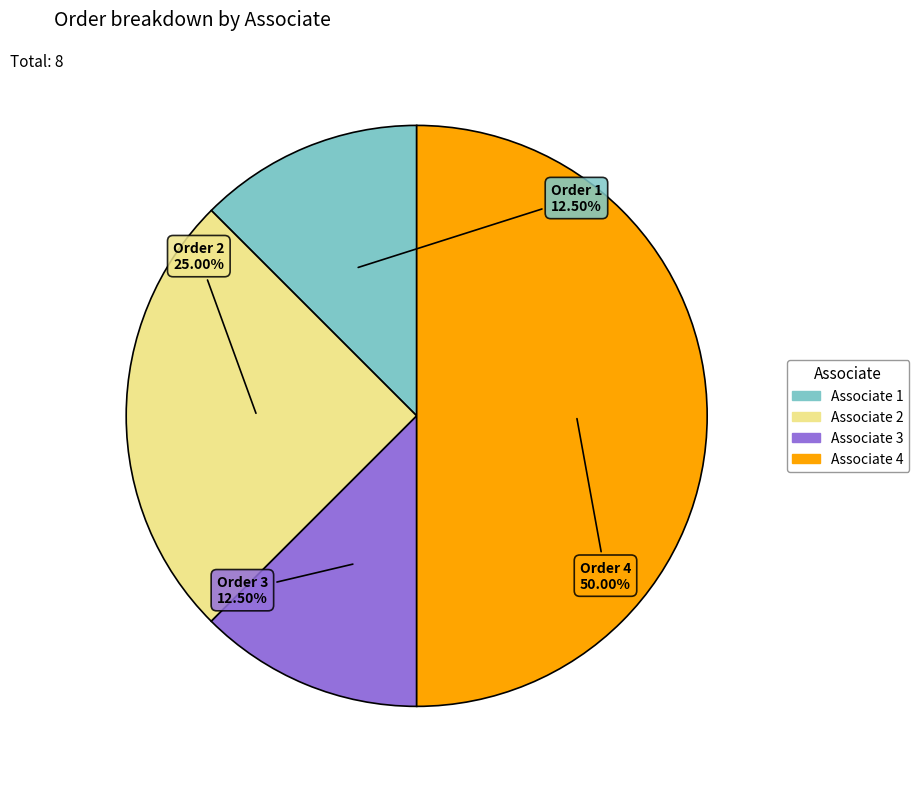

How many segments does this pie chart have?

4